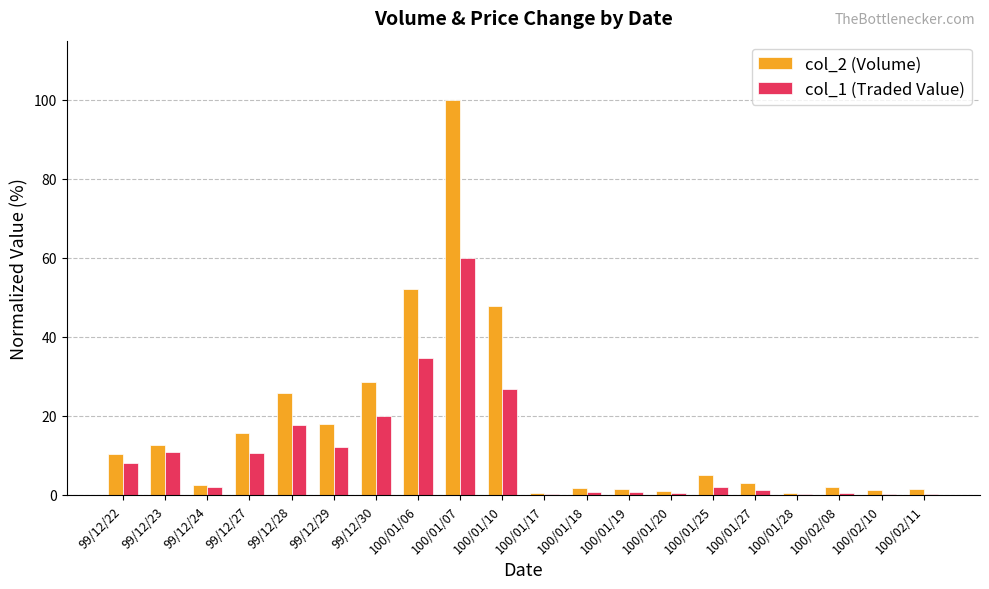

What is the sum of all col_1 (Traded Value) values?

209.7